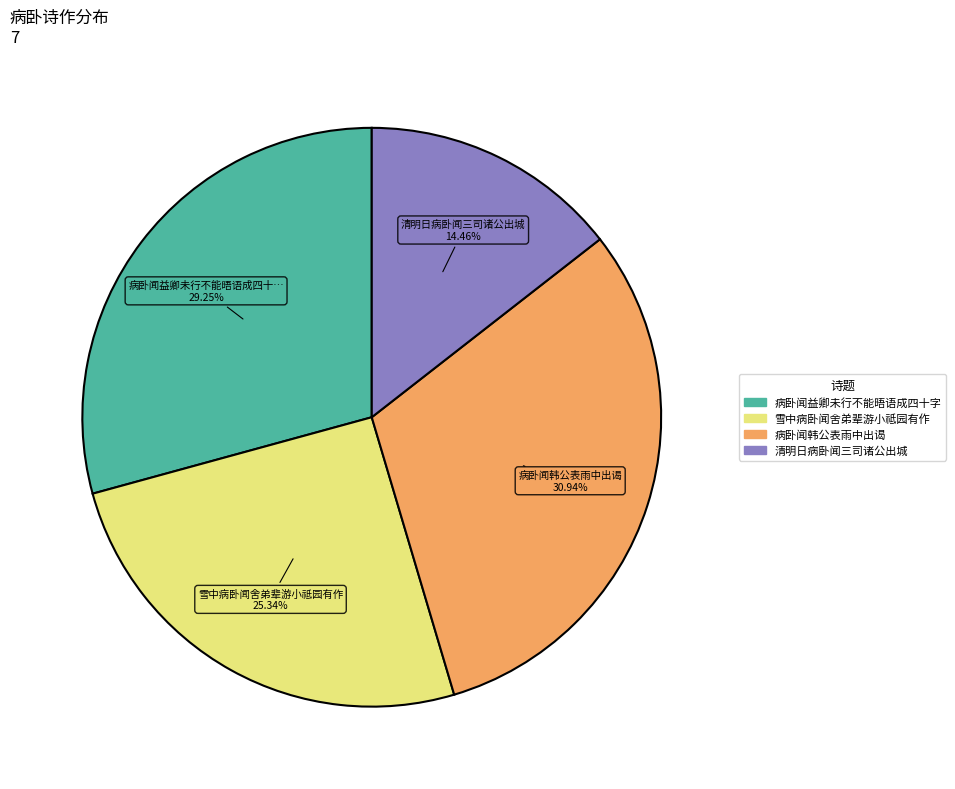

Is there a majority slice in this chart?

No